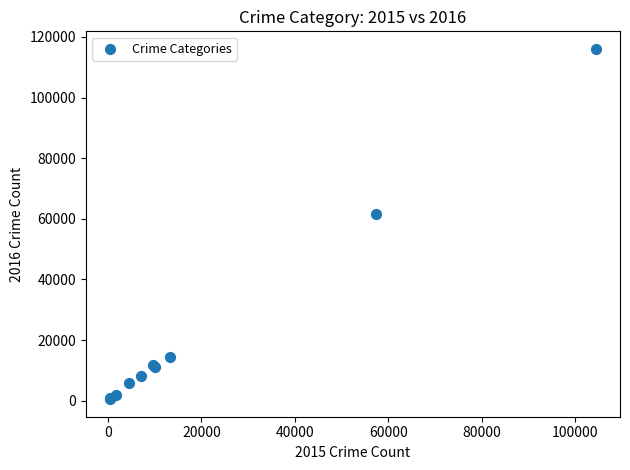

What Y value in the scatter plot is closest to 58287?

61618